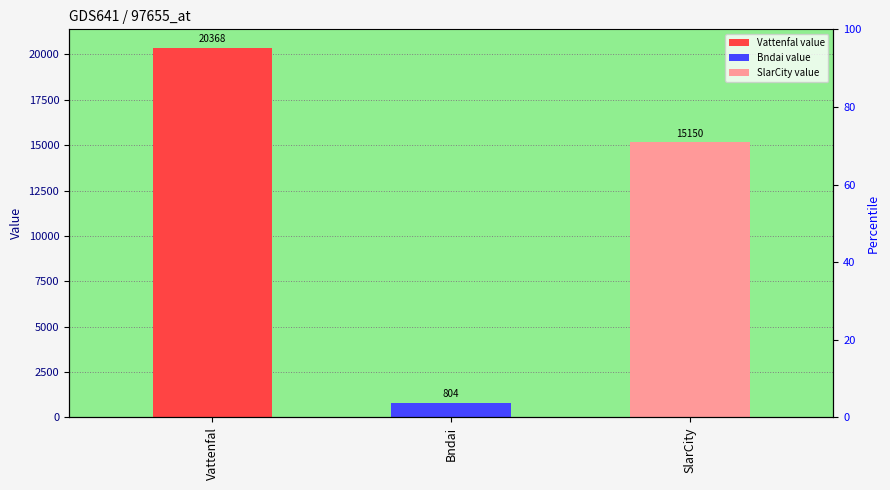

What is the approximate value at Bndai?

803.5